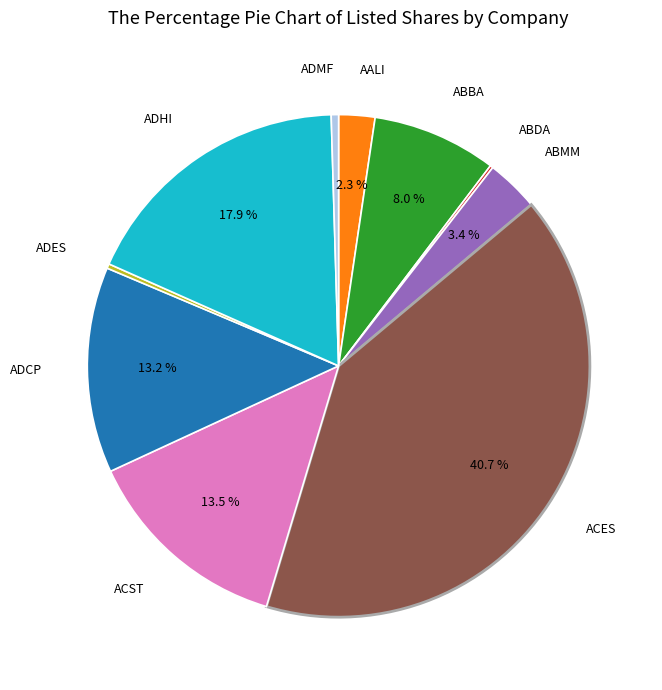

To the nearest percent, what is the difference between the AALI and ADCP slice percentages?

11%